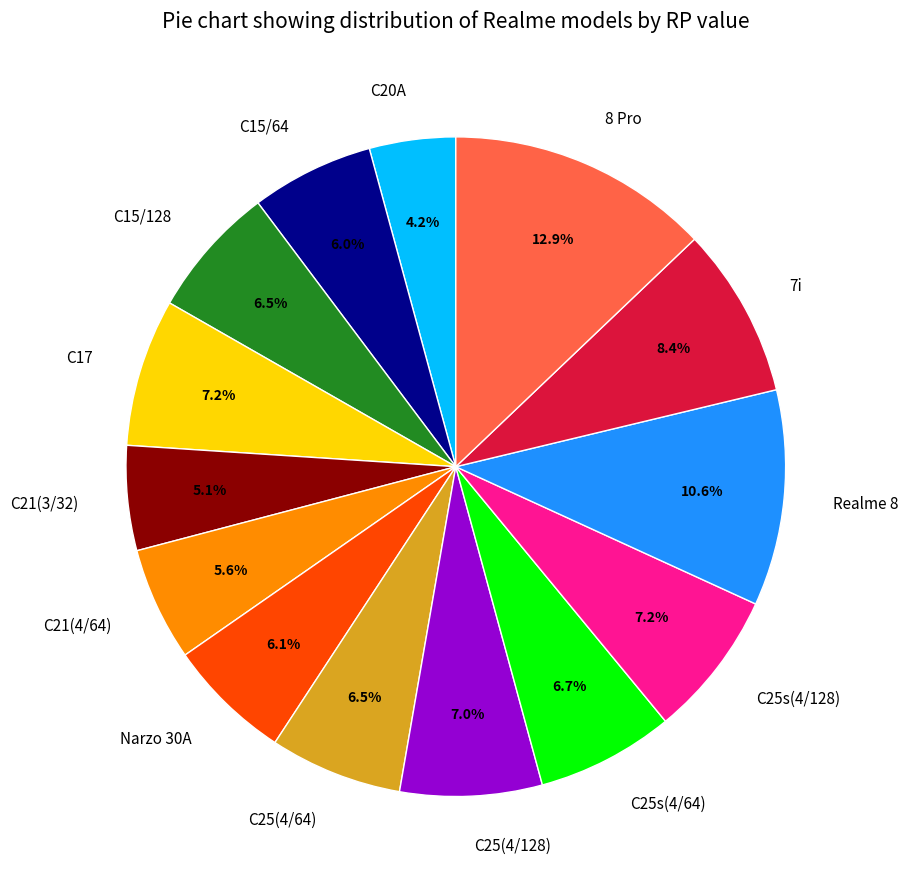

Is C25s(4/64) the majority of the pie?

No